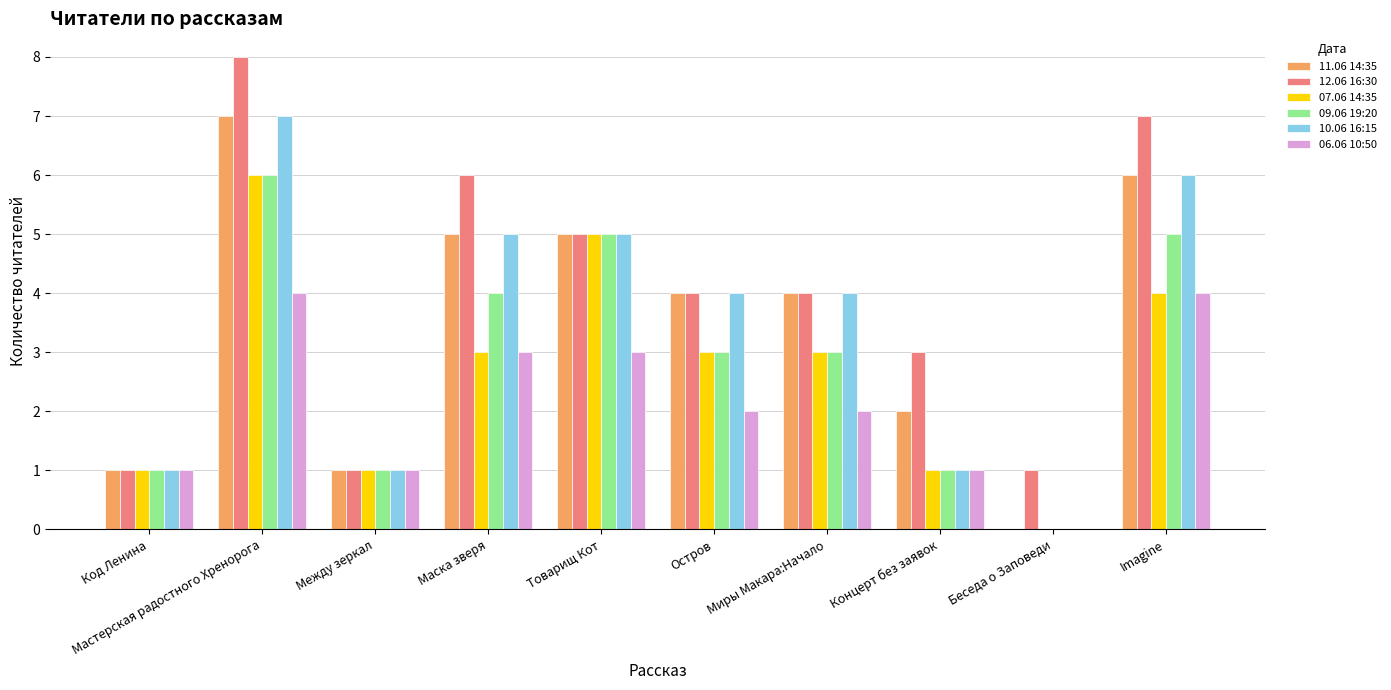

Reading right to left, list all the values displayed in this chart.

11.06 14:35: Imagine=6	Беседа о Заповеди=0	Концерт без заявок=2	Миры Макара:Начало=4	Остров=4	Товарищ Кот=5	Маска зверя=5	Между зеркал=1	Мастерская радостного Хренорога=7	Код Ленина=1
12.06 16:30: Imagine=7	Беседа о Заповеди=1	Концерт без заявок=3	Миры Макара:Начало=4	Остров=4	Товарищ Кот=5	Маска зверя=6	Между зеркал=1	Мастерская радостного Хренорога=8	Код Ленина=1
07.06 14:35: Imagine=4	Беседа о Заповеди=0	Концерт без заявок=1	Миры Макара:Начало=3	Остров=3	Товарищ Кот=5	Маска зверя=3	Между зеркал=1	Мастерская радостного Хренорога=6	Код Ленина=1
09.06 19:20: Imagine=5	Беседа о Заповеди=0	Концерт без заявок=1	Миры Макара:Начало=3	Остров=3	Товарищ Кот=5	Маска зверя=4	Между зеркал=1	Мастерская радостного Хренорога=6	Код Ленина=1
10.06 16:15: Imagine=6	Беседа о Заповеди=0	Концерт без заявок=1	Миры Макара:Начало=4	Остров=4	Товарищ Кот=5	Маска зверя=5	Между зеркал=1	Мастерская радостного Хренорога=7	Код Ленина=1
06.06 10:50: Imagine=4	Беседа о Заповеди=0	Концерт без заявок=1	Миры Макара:Начало=2	Остров=2	Товарищ Кот=3	Маска зверя=3	Между зеркал=1	Мастерская радостного Хренорога=4	Код Ленина=1